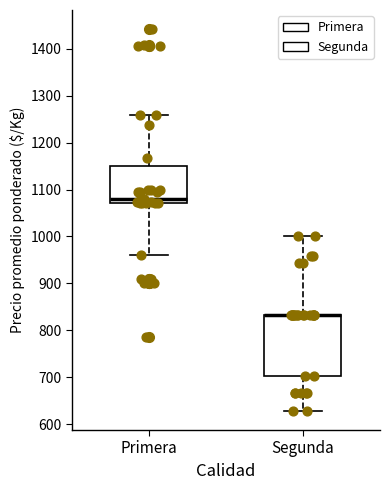

Reading left to right, transcribe this box plot: for each box, give where its median line is, the range the box spans, and where its two whiskers end, as read against the y-axis. The values are not printed on the chart, so give them approximately, as read against the axis.

Primera: median 1080, box 1070 to 1150, whiskers 960 to 1260
Segunda: median 830 (drawn on the box's upper edge), box 700 to 830, whiskers 630 to 1000